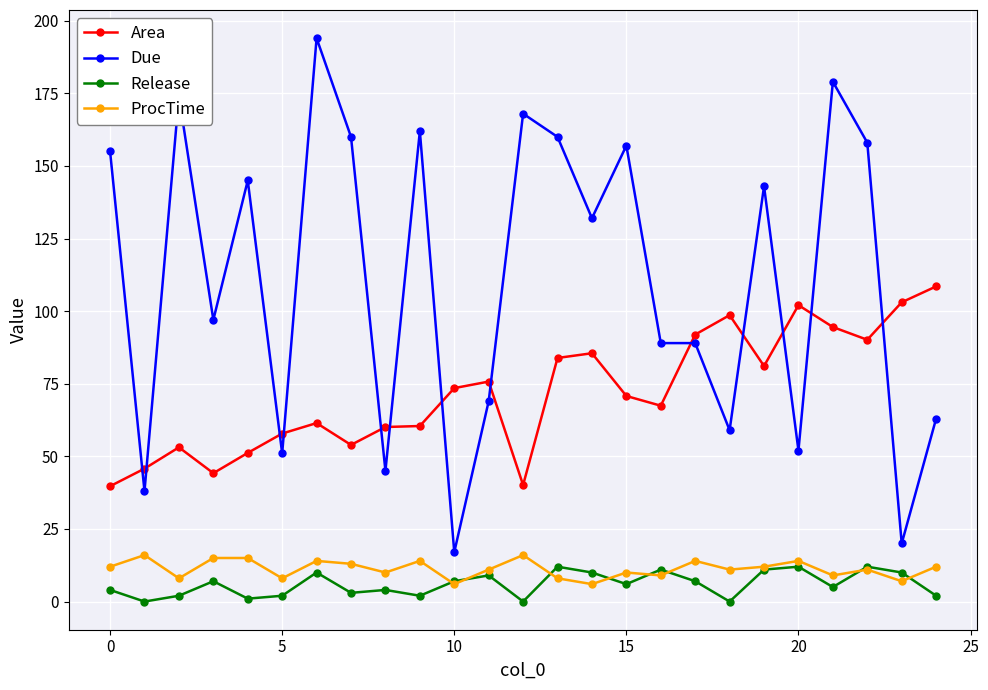

At how many categories does at least one series exceed 11?

25